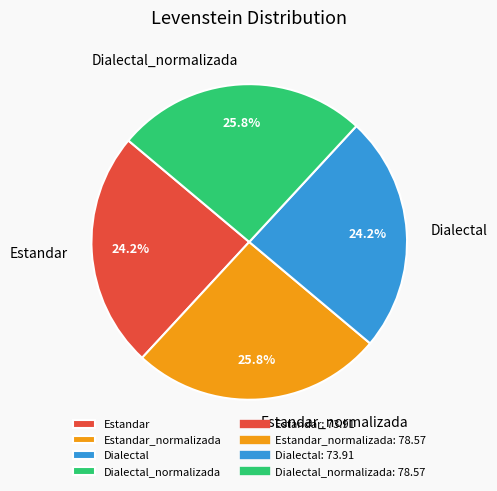

How many slices are in this pie chart?

4